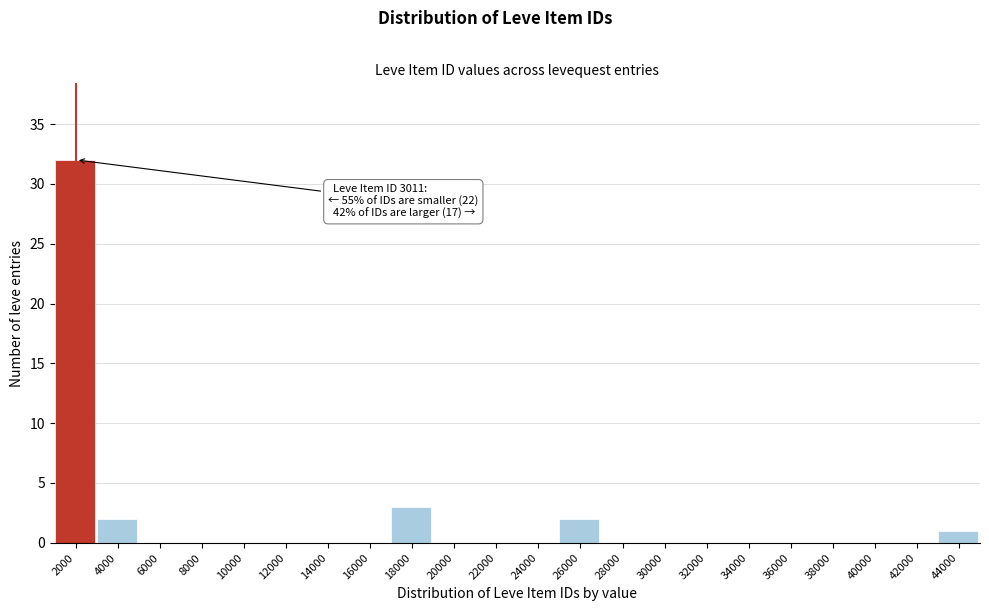

Reading left to right, what are all the values shown in this chart?

2000=32	4000=2	6000=0	8000=0	10000=0	12000=0	14000=0	16000=0	18000=3	20000=0	22000=0	24000=0	26000=2	28000=0	30000=0	32000=0	34000=0	36000=0	38000=0	40000=0	42000=0	44000=1